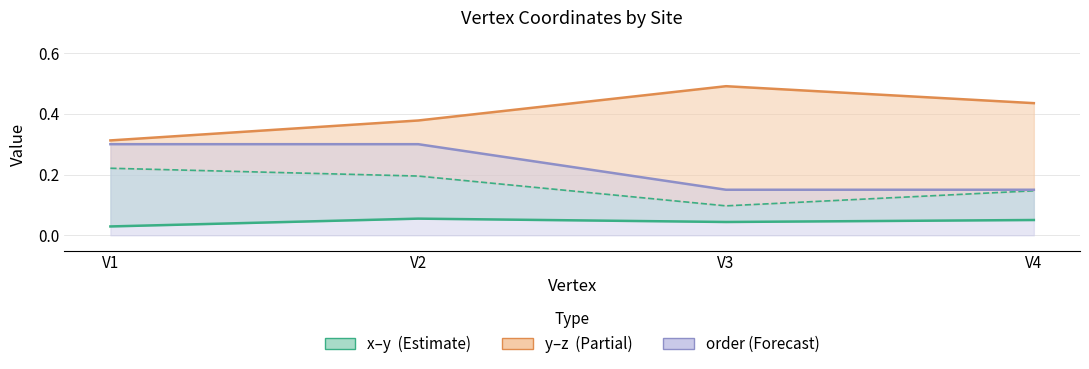

True or false: order (×0.15) and x intersect in this chart.

False